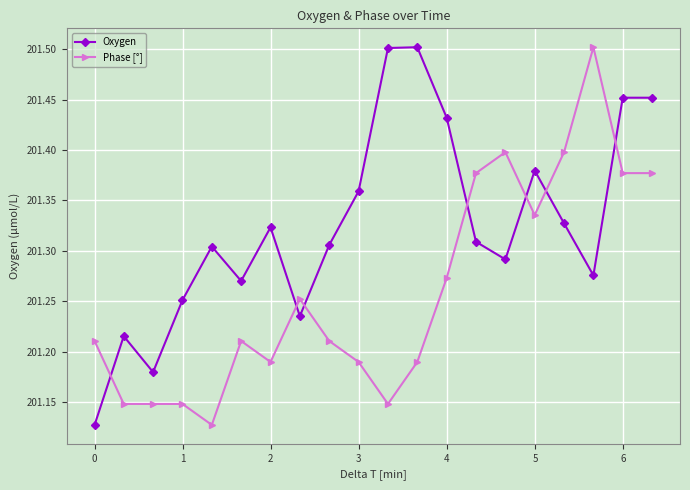

At how many categories does at least one series exceed 201?

20